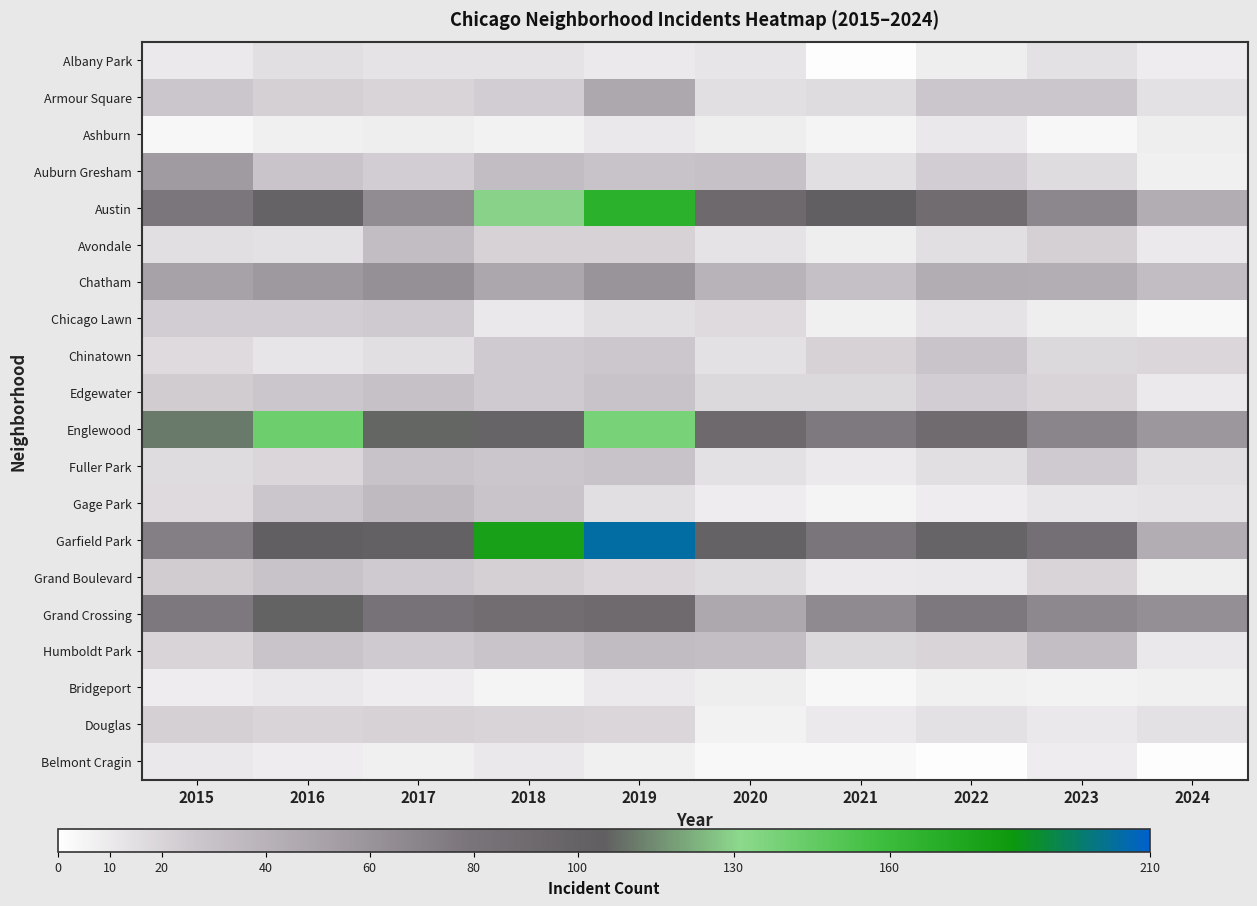

What is the greatest value displayed?

204